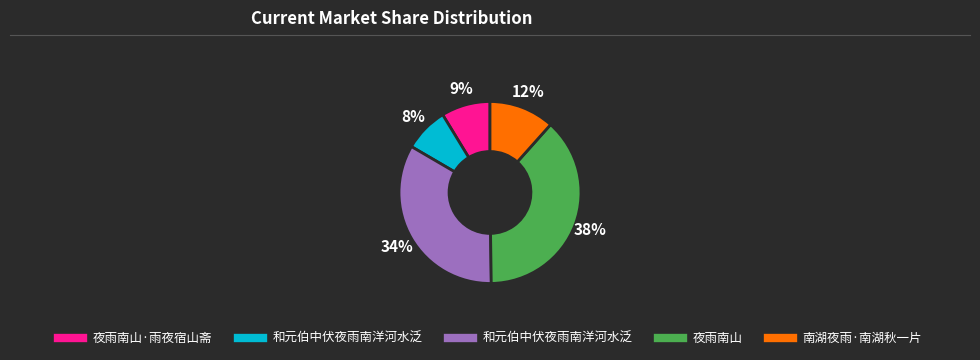

To the nearest percent, what is the difference between the largest and smallest slice percentages?

30%